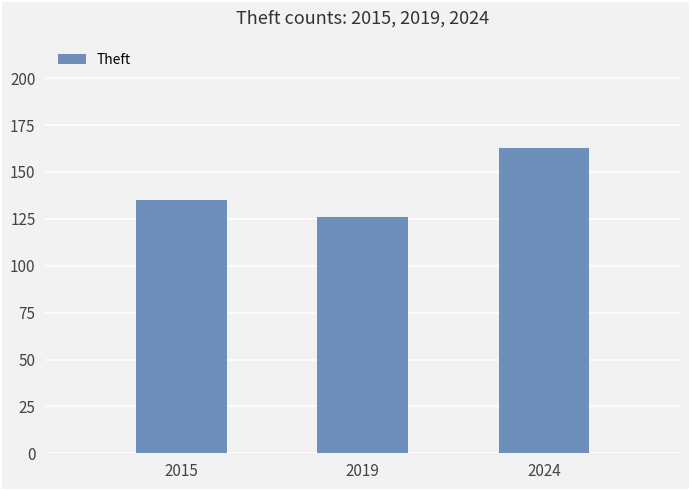

What is the sum of all values?

424